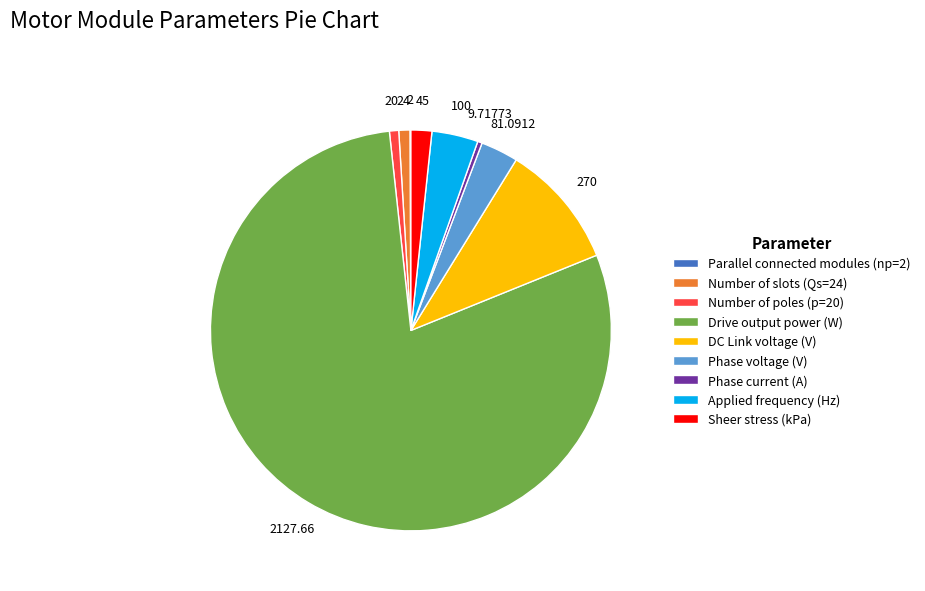

Do Sheer stress (kPa) and Phase current (A) together represent more than half of the pie?

No